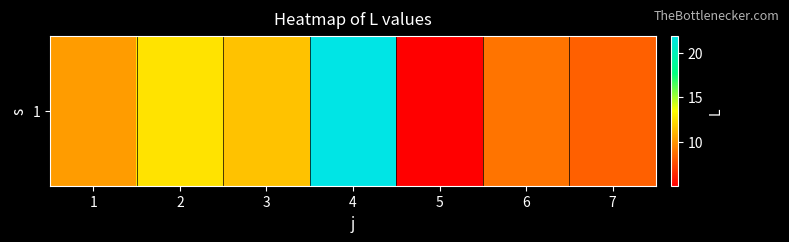

What is the approximate value at 1?

10.2